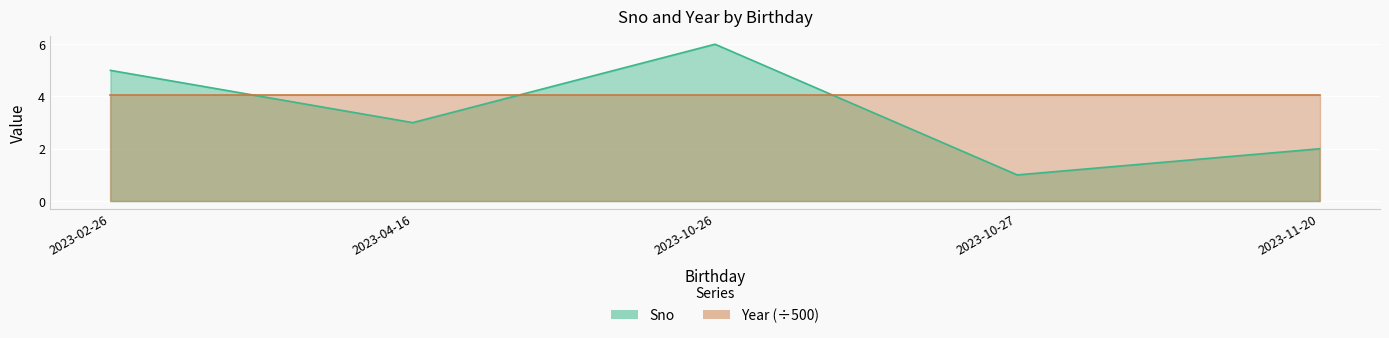

True or false: the data shows 1 at 2023-04-16.

False